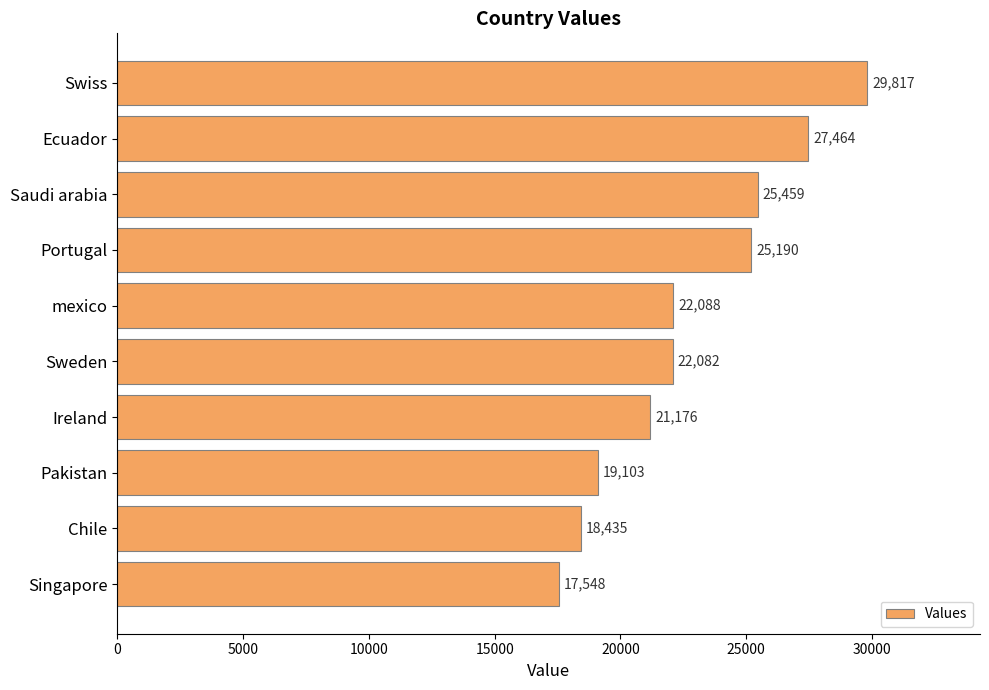

Between Singapore and Chile, which is larger?

Chile